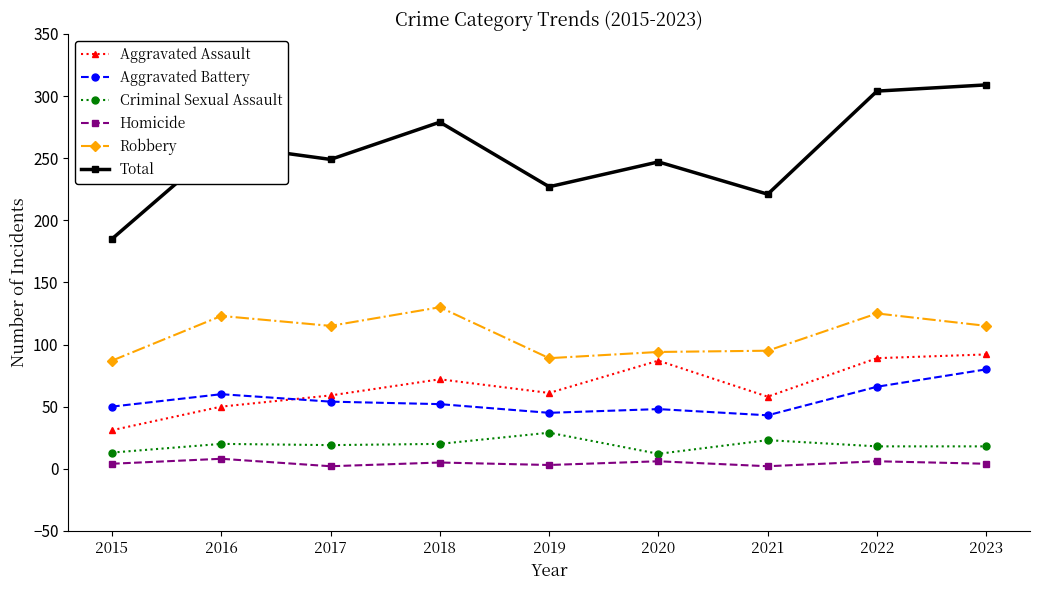

What value does the Criminal Sexual Assault series have at 2020, to the nearest 10?

10